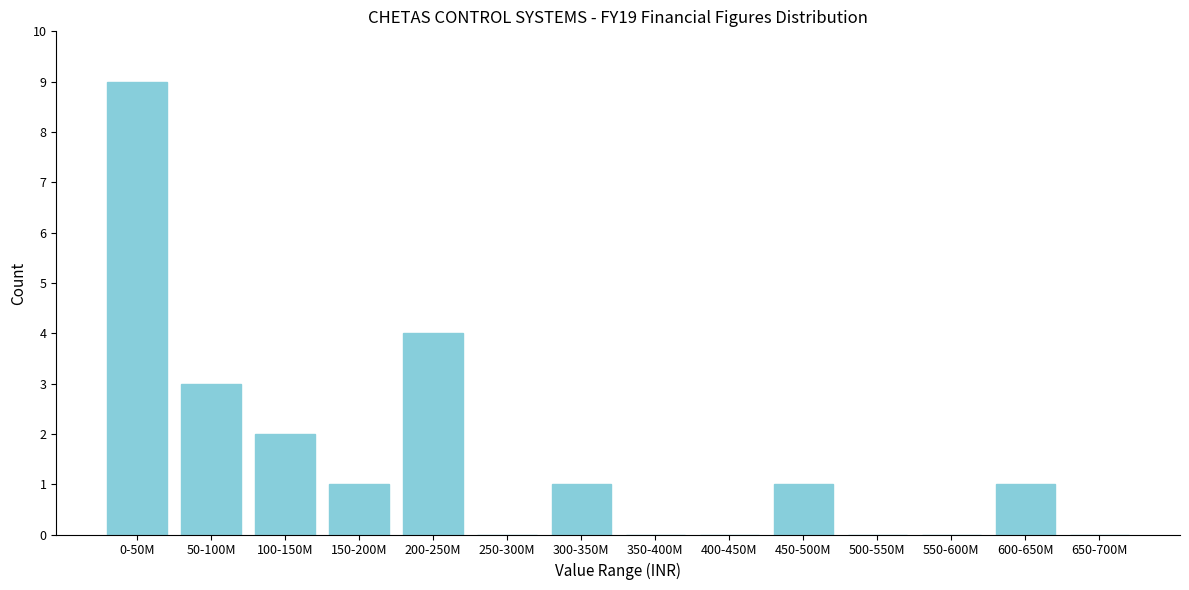

Reading right to left, list all the values displayed in this chart.

650-700M=0	600-650M=1	550-600M=0	500-550M=0	450-500M=1	400-450M=0	350-400M=0	300-350M=1	250-300M=0	200-250M=4	150-200M=1	100-150M=2	50-100M=3	0-50M=9